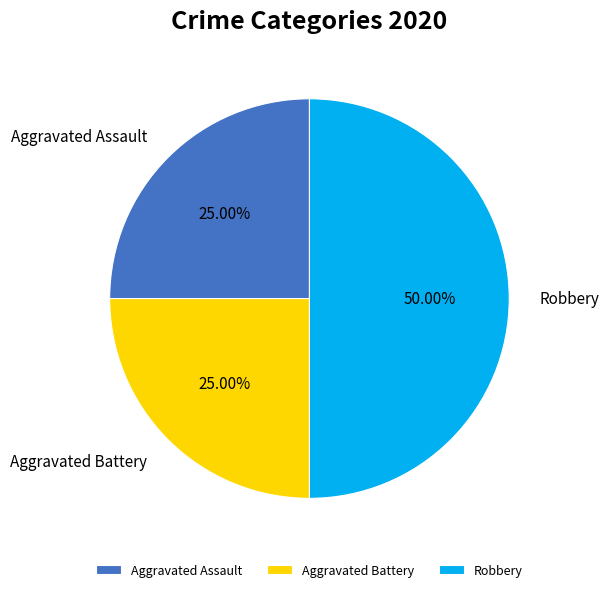

Does Aggravated Assault represent more than half of the total?

No